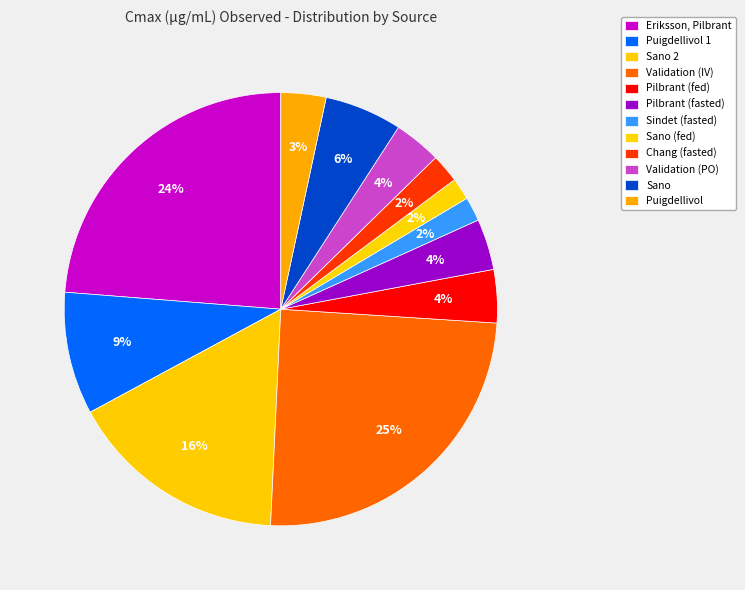

To the nearest percent, what percentage of the pie is Pilbrant (fed)?

4%